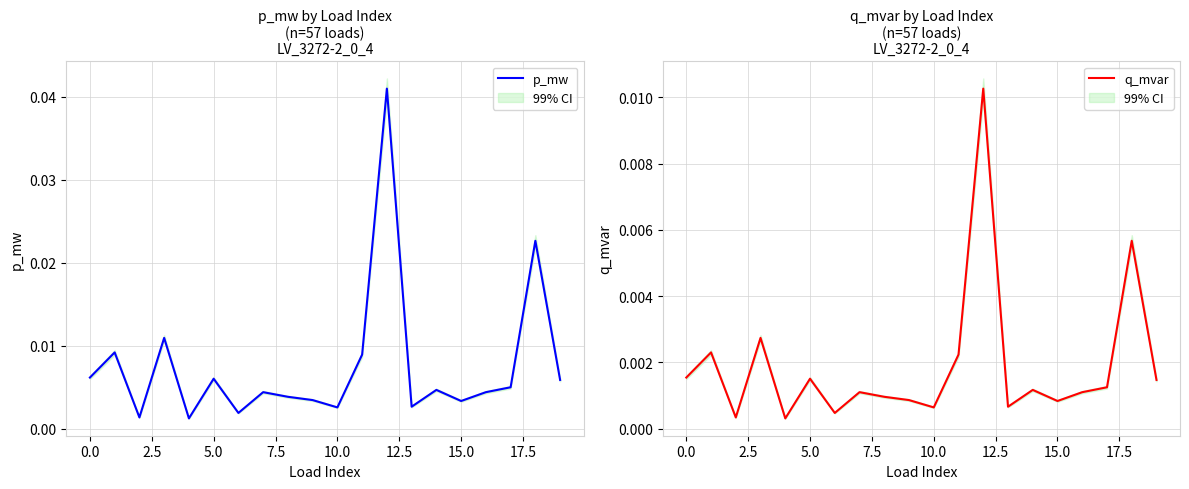

True or false: q_mvar has a value of 0.0 at 17.

True